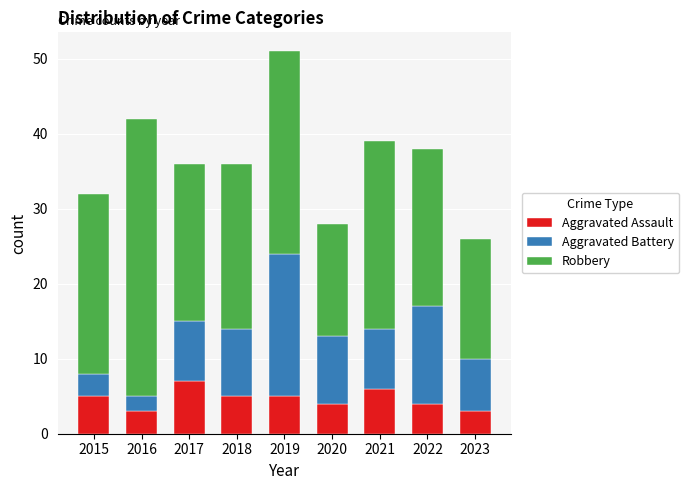

At which category is the sum across all series the highest?

2019